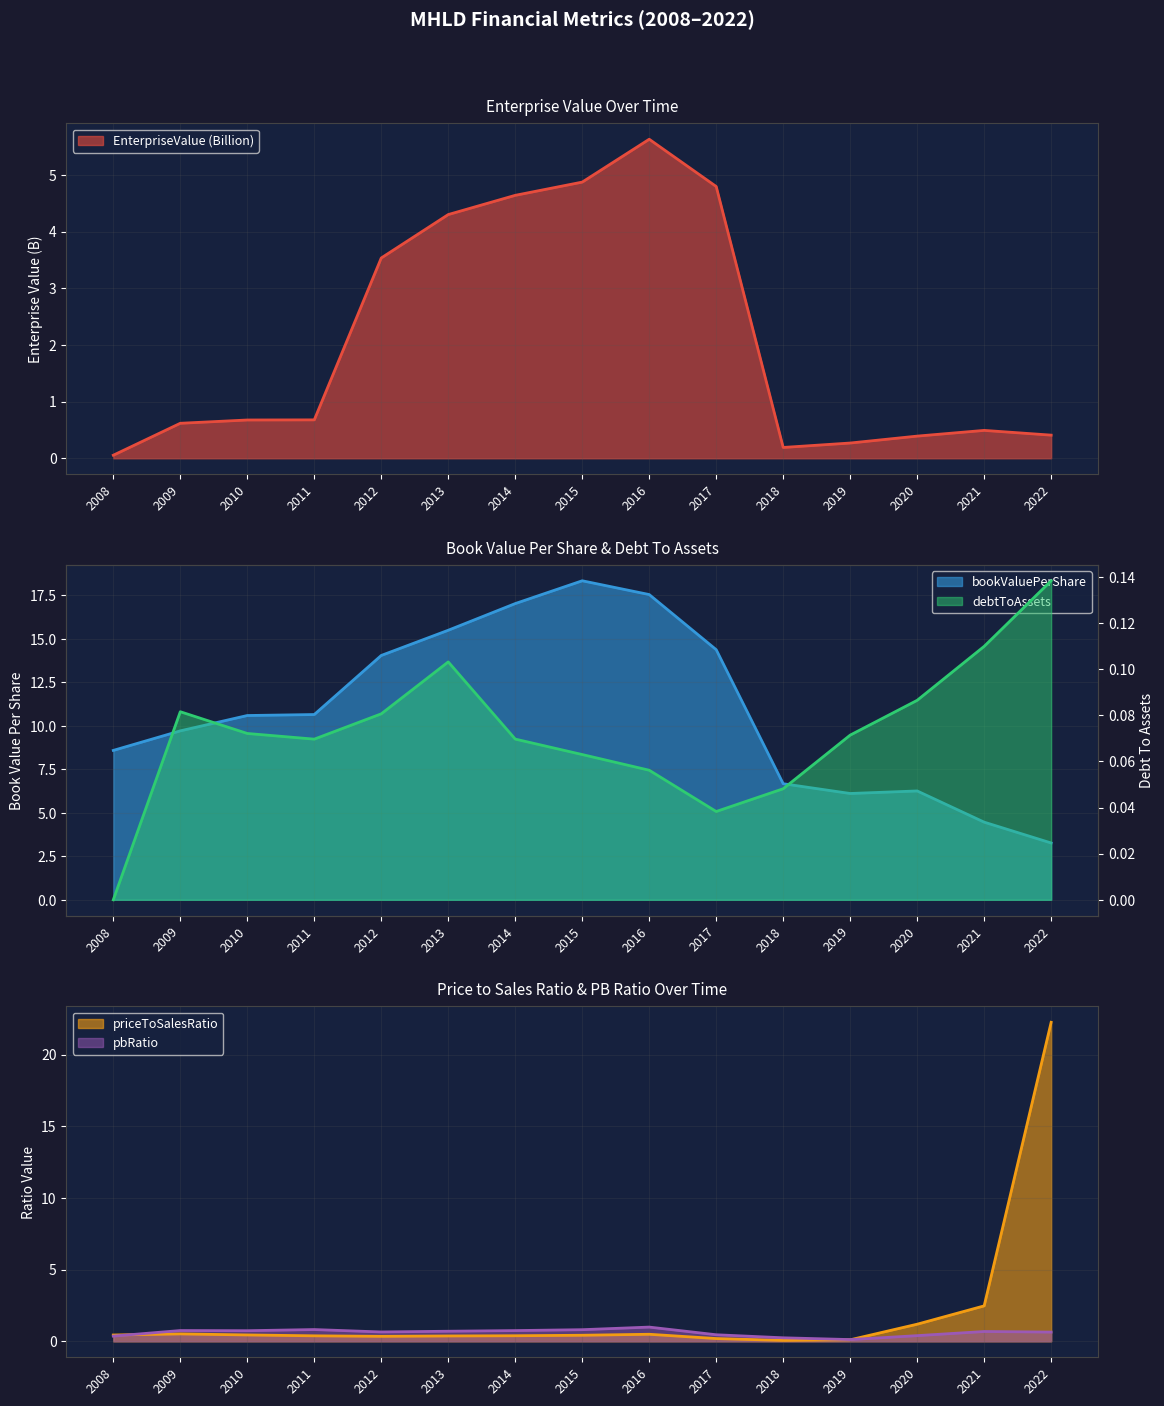

True or false: pbRatio has more than 0 points higher than both neighbors.

True